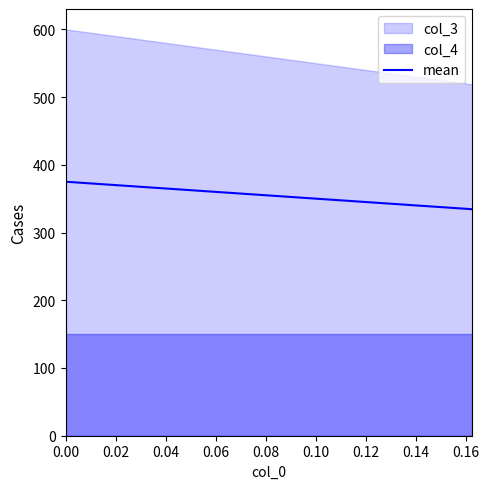

What is the minimum value for mean?

334.4